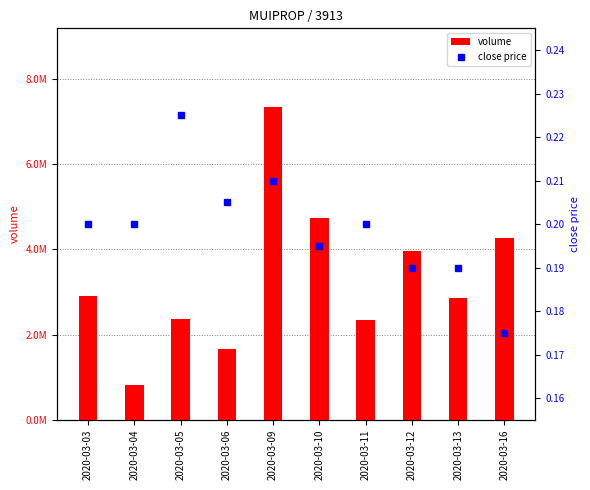

Reading left to right, list all the values displayed in this chart.

volume: 2913800.0	817200.0	2376900.0	1650800.0	7353600.0	4739700.0	2349300.0	3953700.0	2858900.0	4265900.0
close price: 0.2	0.2	0.2	0.2	0.2	0.2	0.2	0.2	0.2	0.2